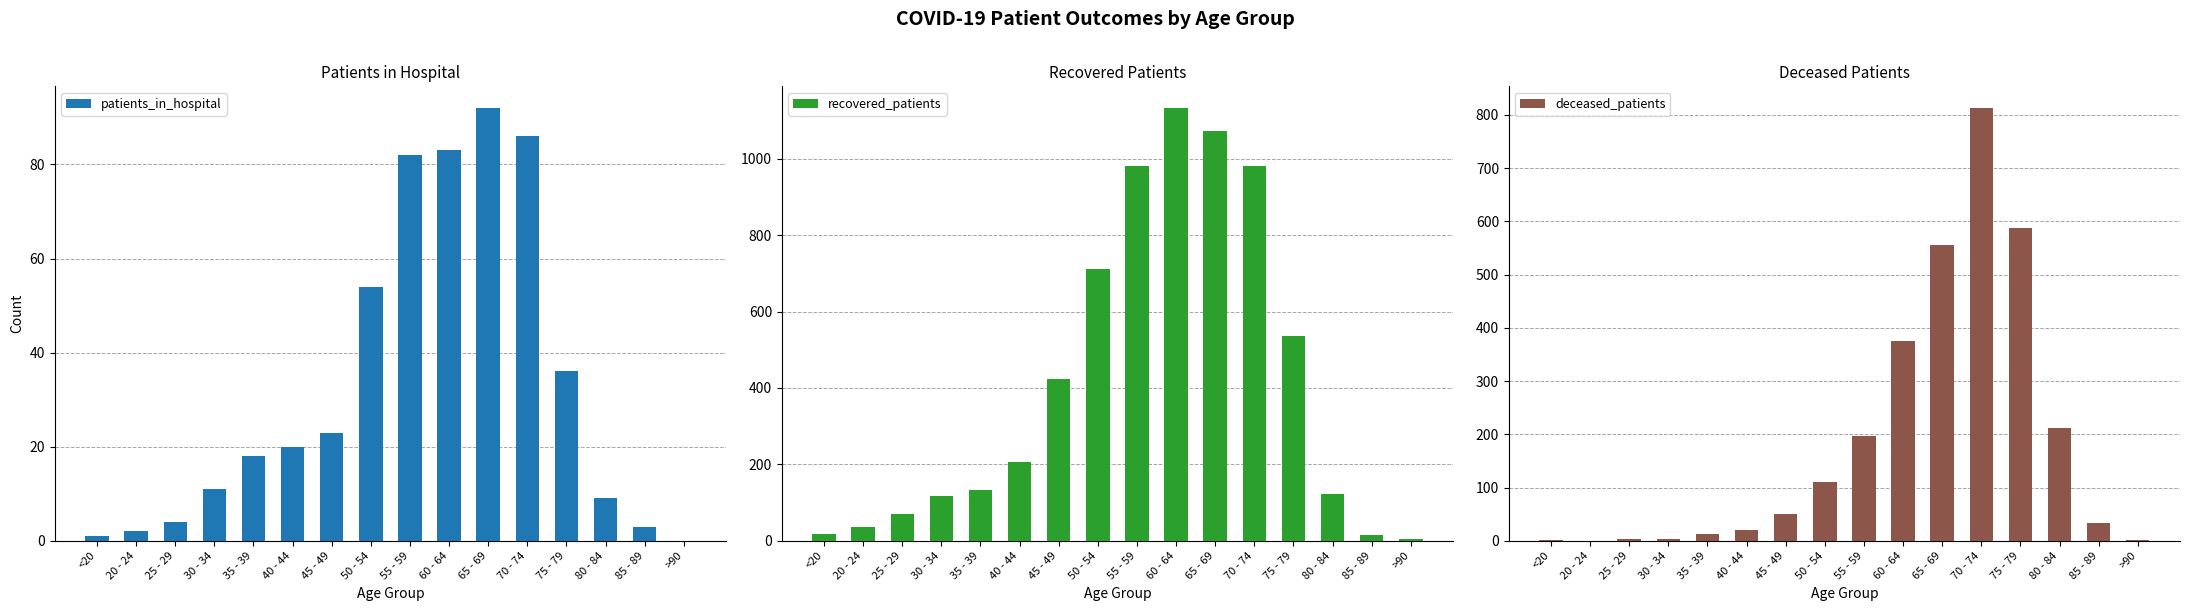

Which has a higher value, 45 - 49 or 65 - 69?

65 - 69